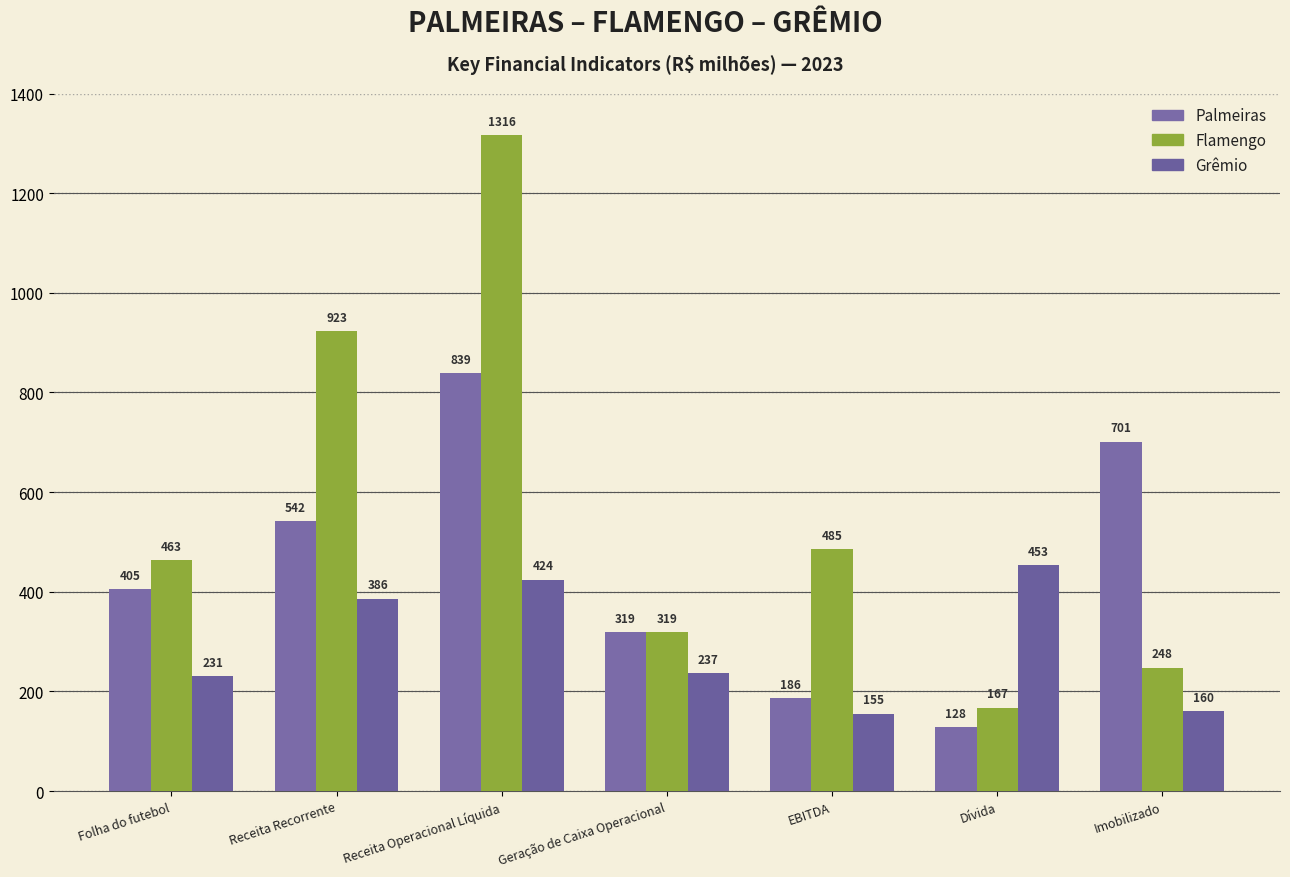

At which category is the sum across all series the highest?

Receita Operacional Líquida